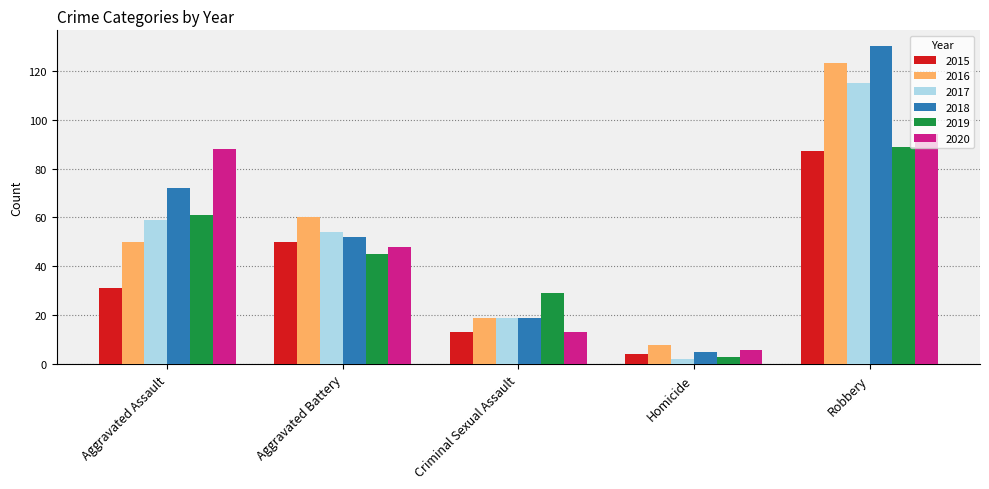

What is the smallest value displayed?

2